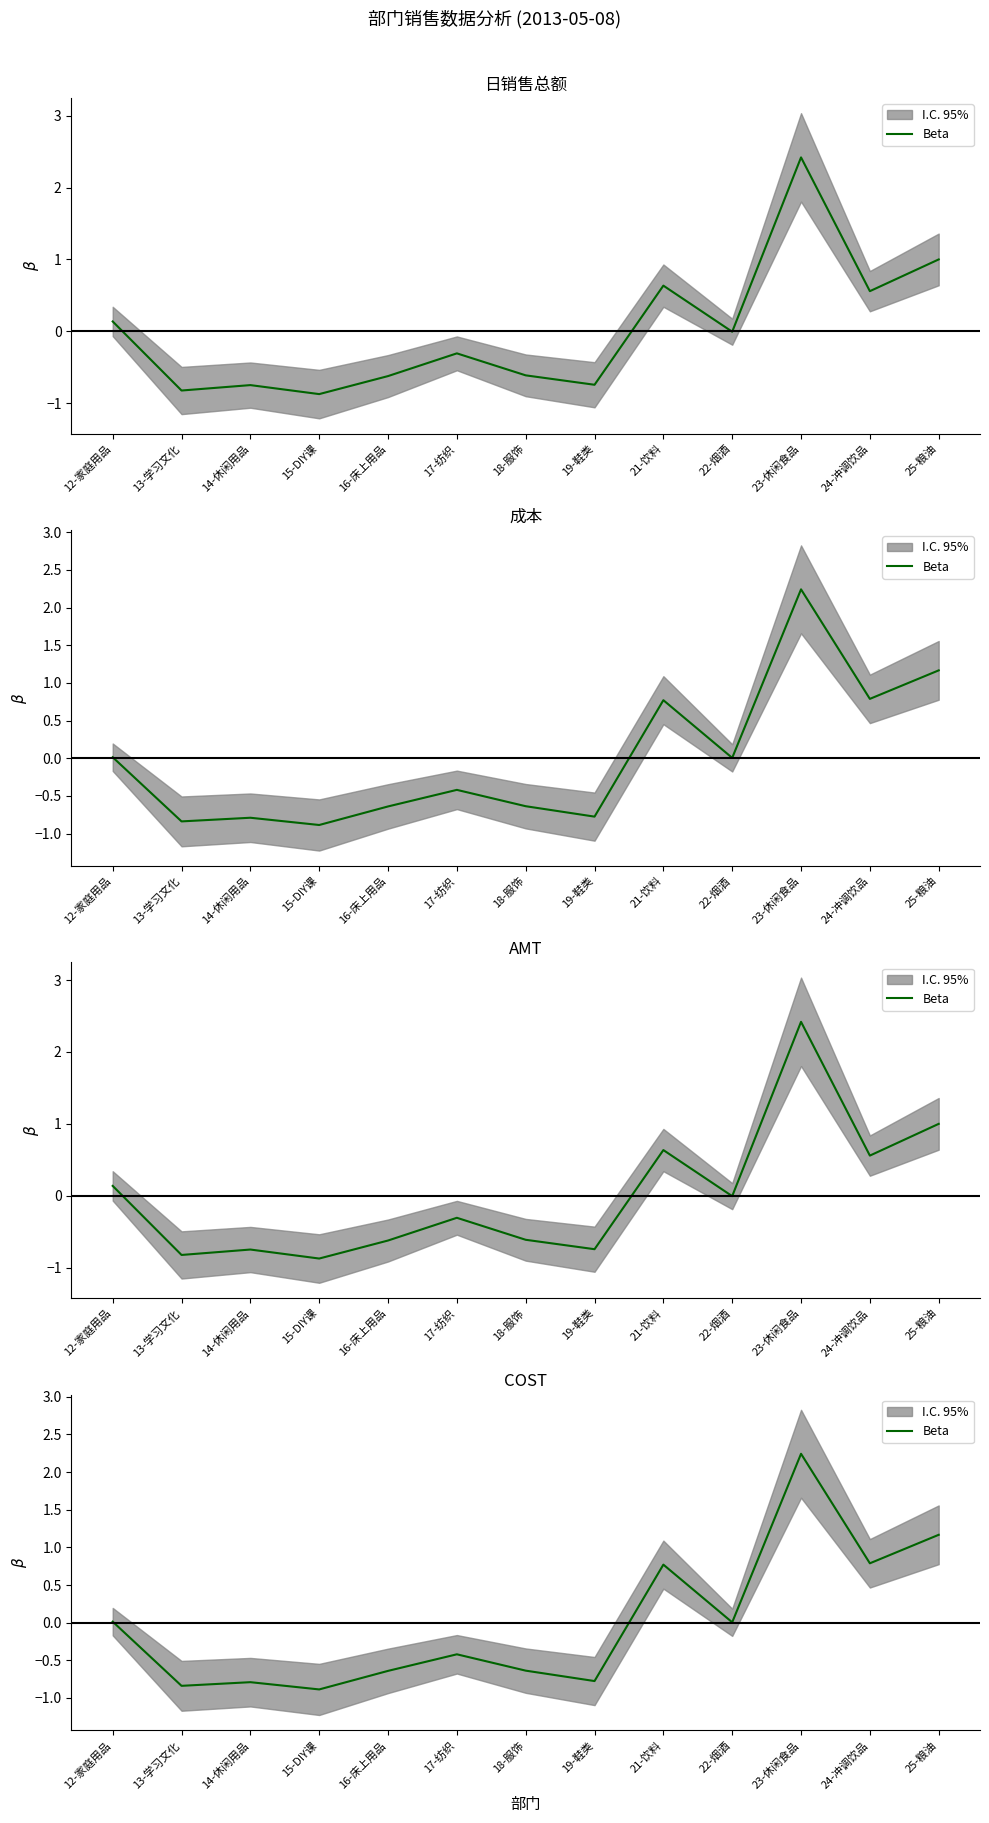

How many series are shown in this chart?

1